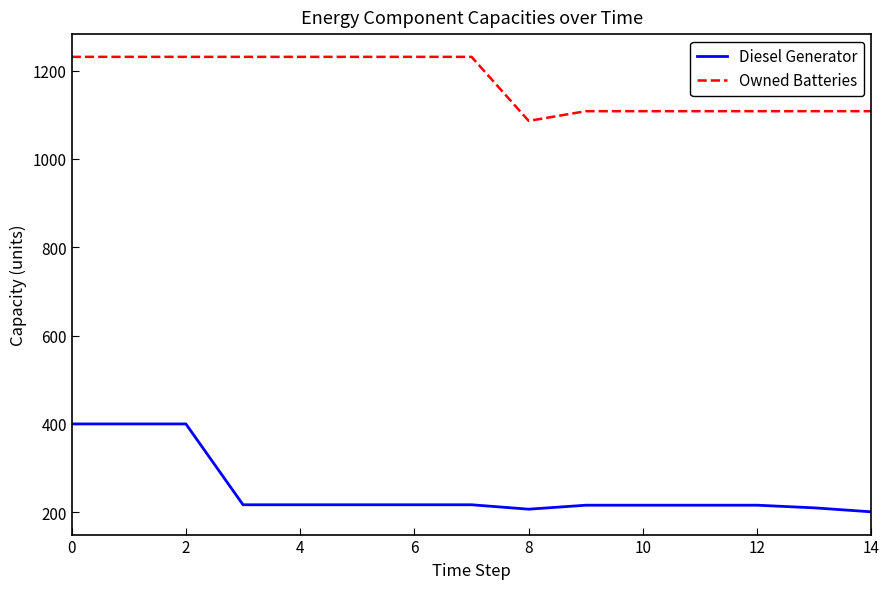

How many lines are shown in the chart?

2